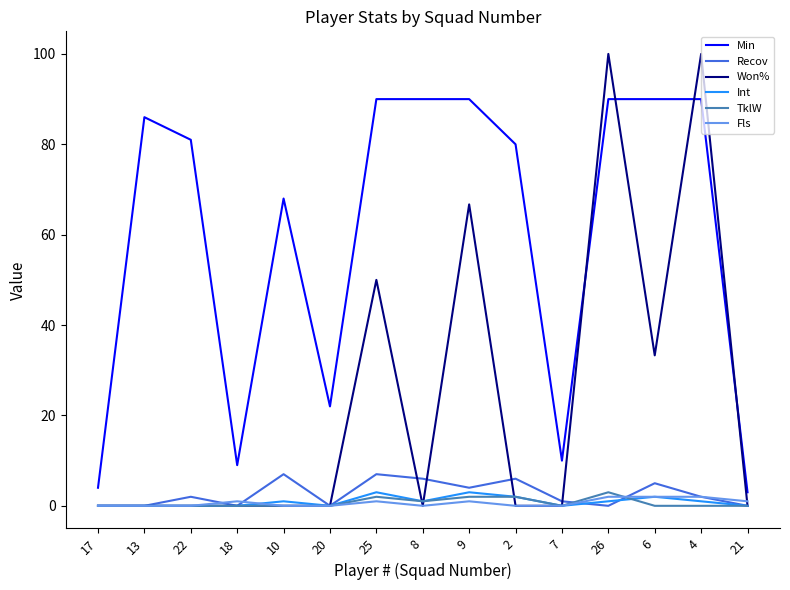

What position from the left is 21?

15